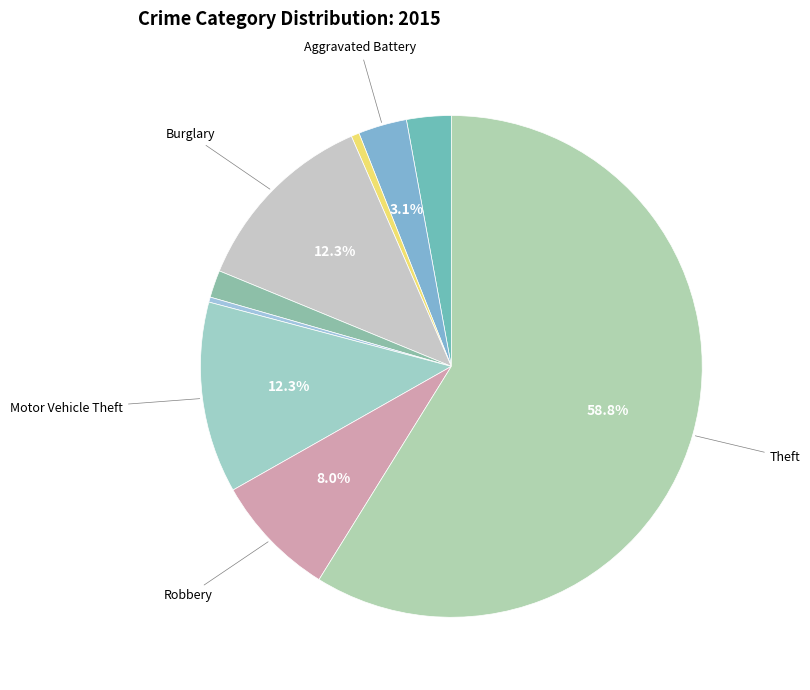

Count the number of slices in the pie.

9